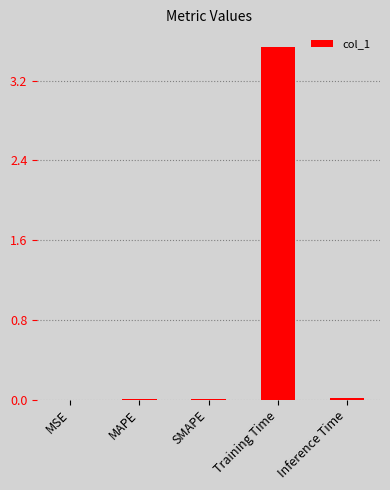

Which category has the highest value across all series?

Training Time